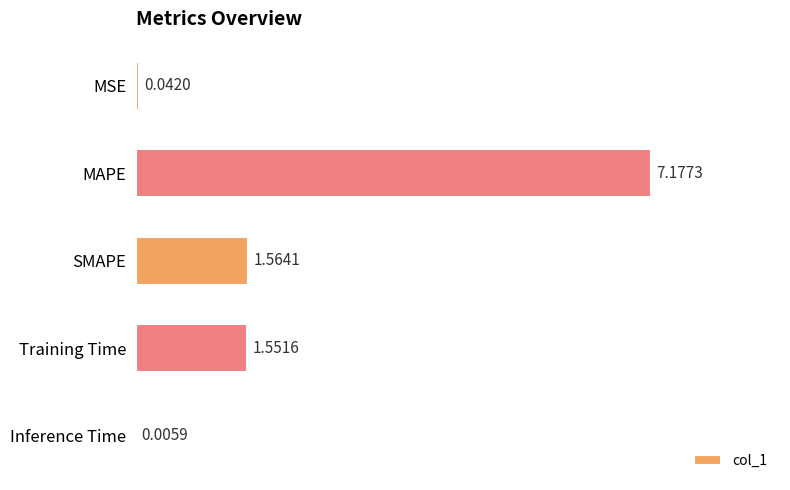

Between MAPE and SMAPE, which is larger?

MAPE